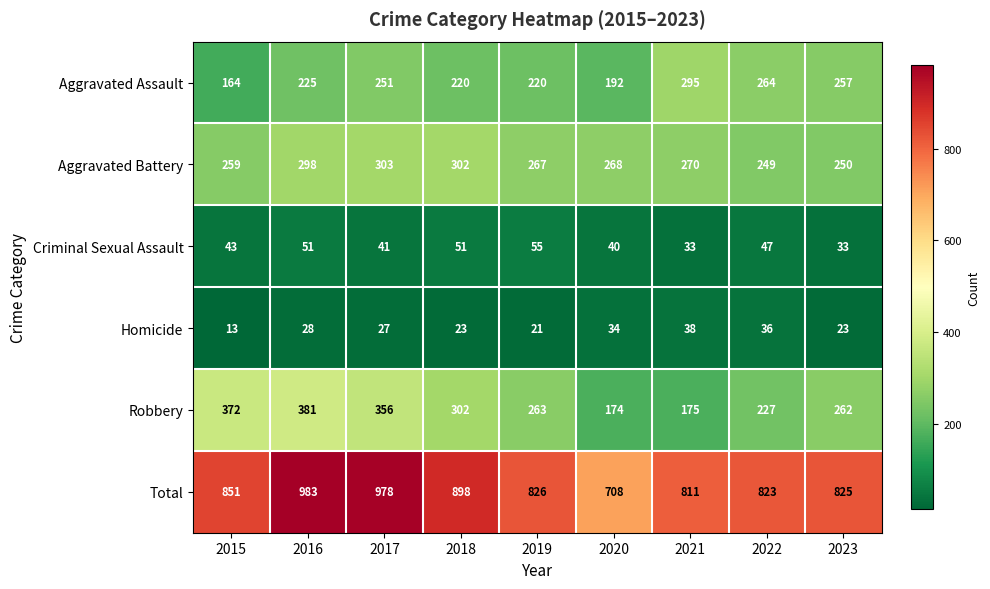

The value of Aggravated Battery at 2016 is 161. True or false?

False